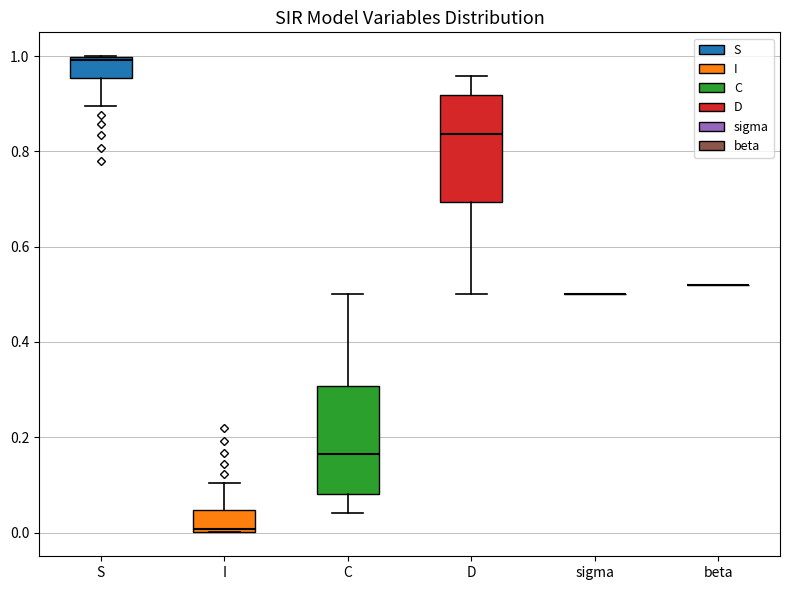

Reading left to right, transcribe this box plot: for each box, give where its median line is, the range the box spans, and where its two whiskers end, as read against the y-axis. The values are not printed on the chart, so give them approximately, as read against the axis.

S: median 1.00 (just below the box's upper edge), box 0.96 to 1.00, whiskers 0.90 to 1.00
I: median 0.00 (just above the box's lower edge), box 0.00 to 0.04, whiskers 0.00 to 0.10
C: median 0.16, box 0.08 to 0.30, whiskers 0.04 to 0.50
D: median 0.84, box 0.70 to 0.92, whiskers 0.50 to 0.96
sigma: box collapsed to a line at 0.50, whiskers 0.50 to 0.50
beta: box collapsed to a line at 0.52, whiskers 0.52 to 0.52